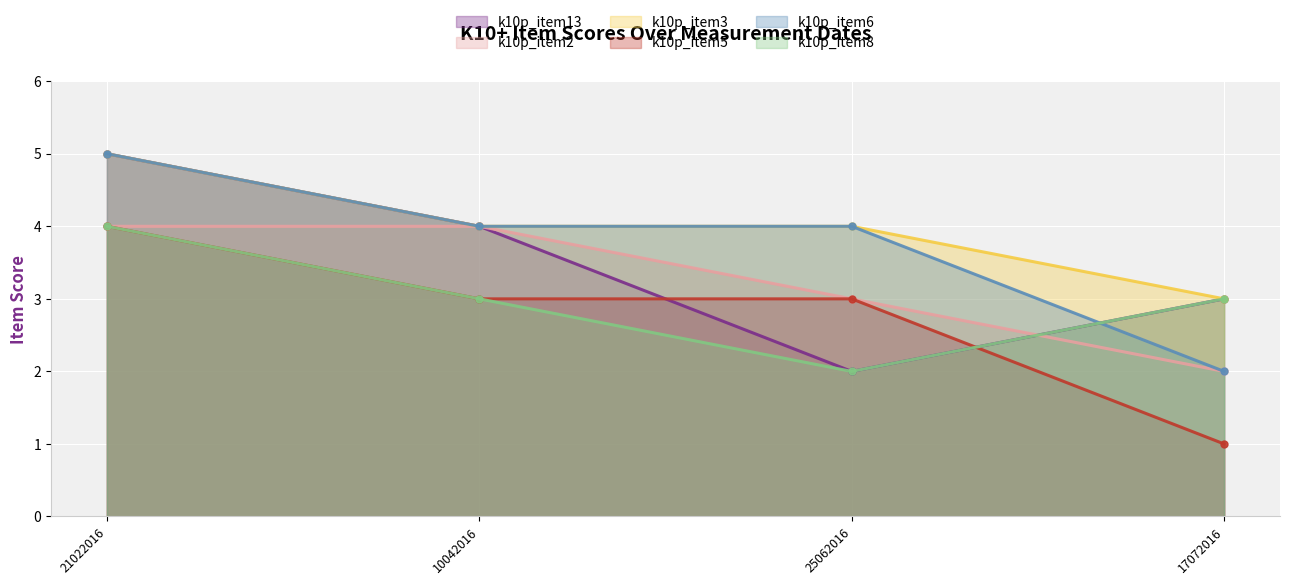

At 10042016, list the series in order from largest to smallest.

k10p_item13 (line), k10p_item2 (line), k10p_item3 (line), k10p_item6 (line), k10p_item5 (line), k10p_item8 (line)